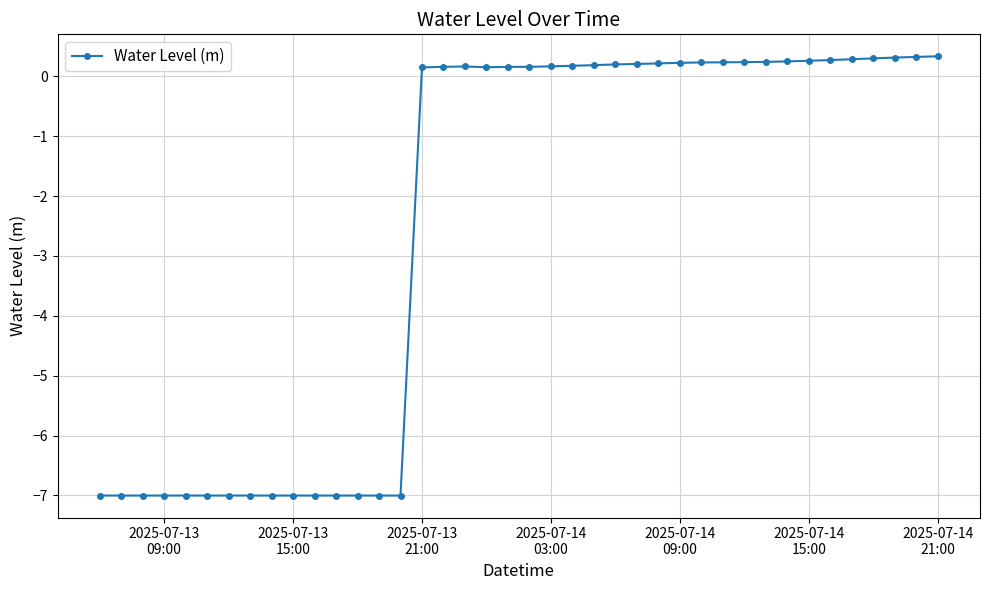

What is the greatest value displayed?

0.3